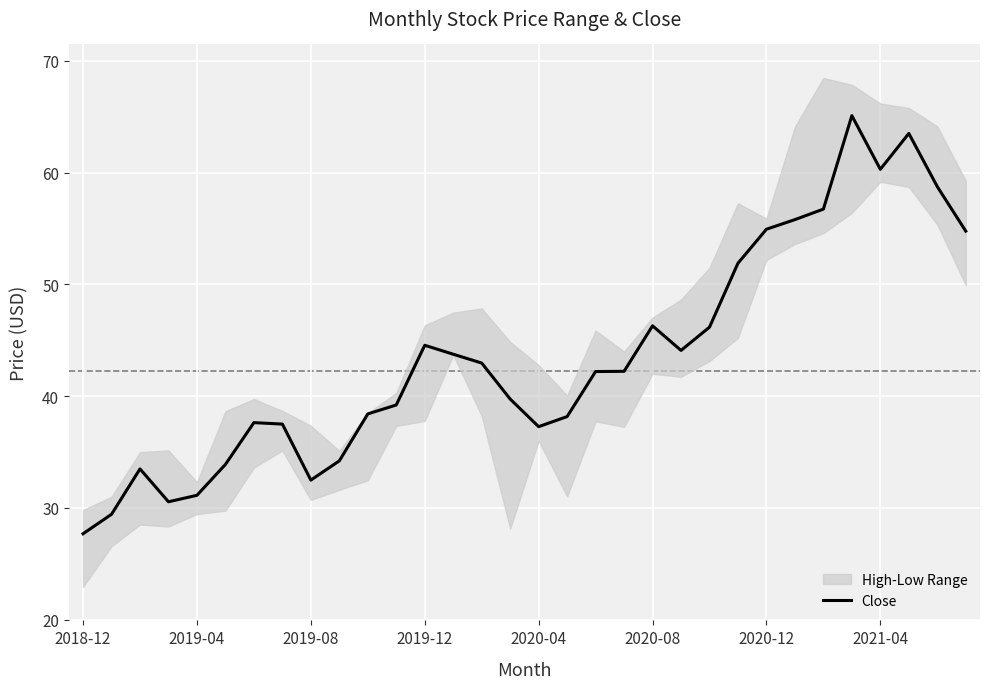

What is the highest value of the Close series?

65.1